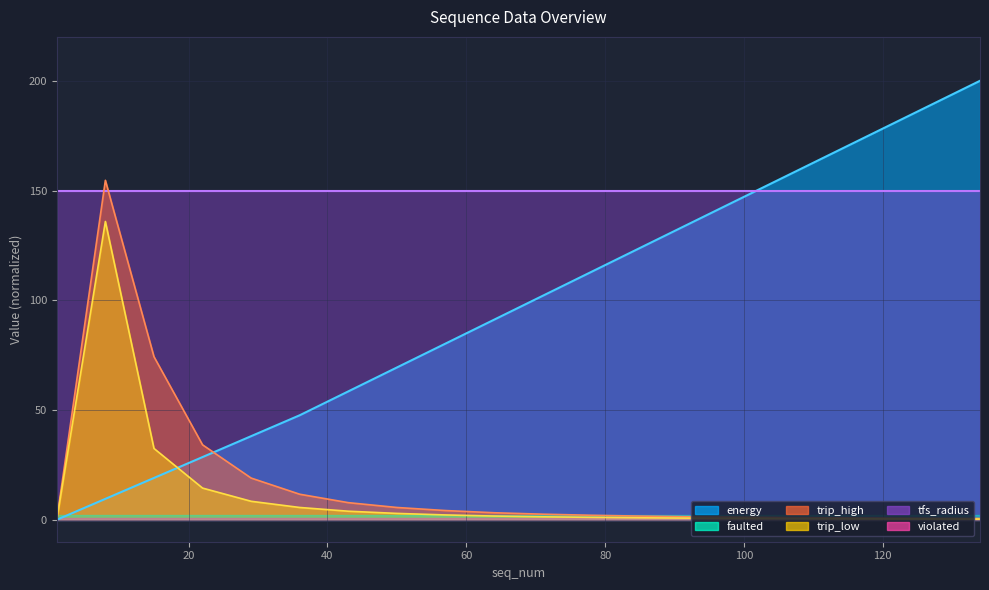

How many values in the trip_high series are below 2?

9